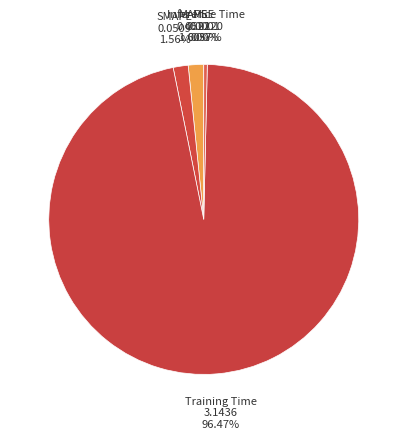

What is the largest slice in the pie chart?

Training Time